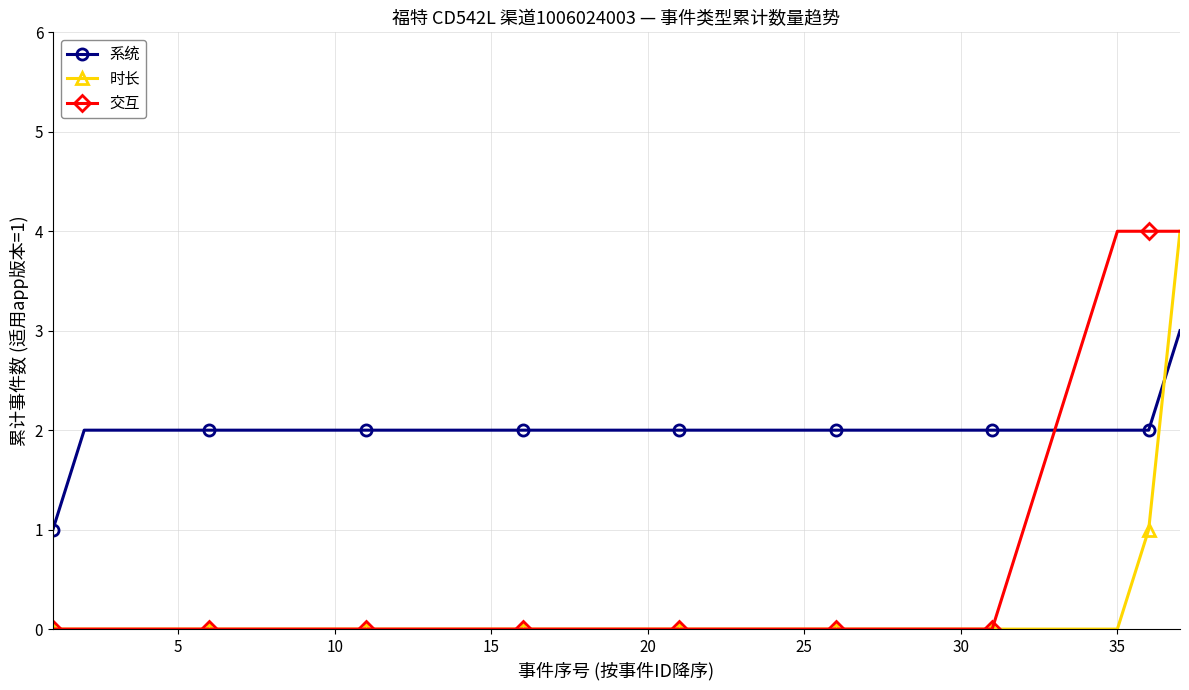

After their last crossing, which series has the higher values: 系统 or 时长?

时长